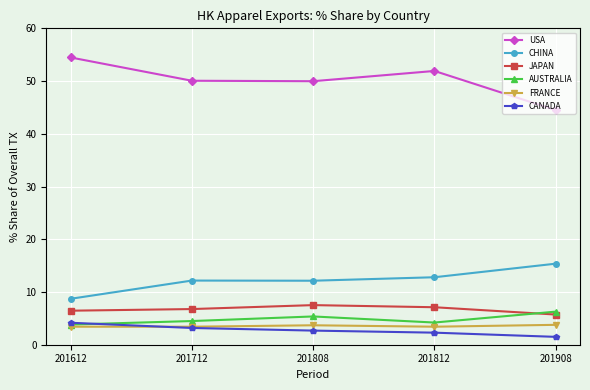

What is the difference between the highest and lowest values at 201612?

51.1